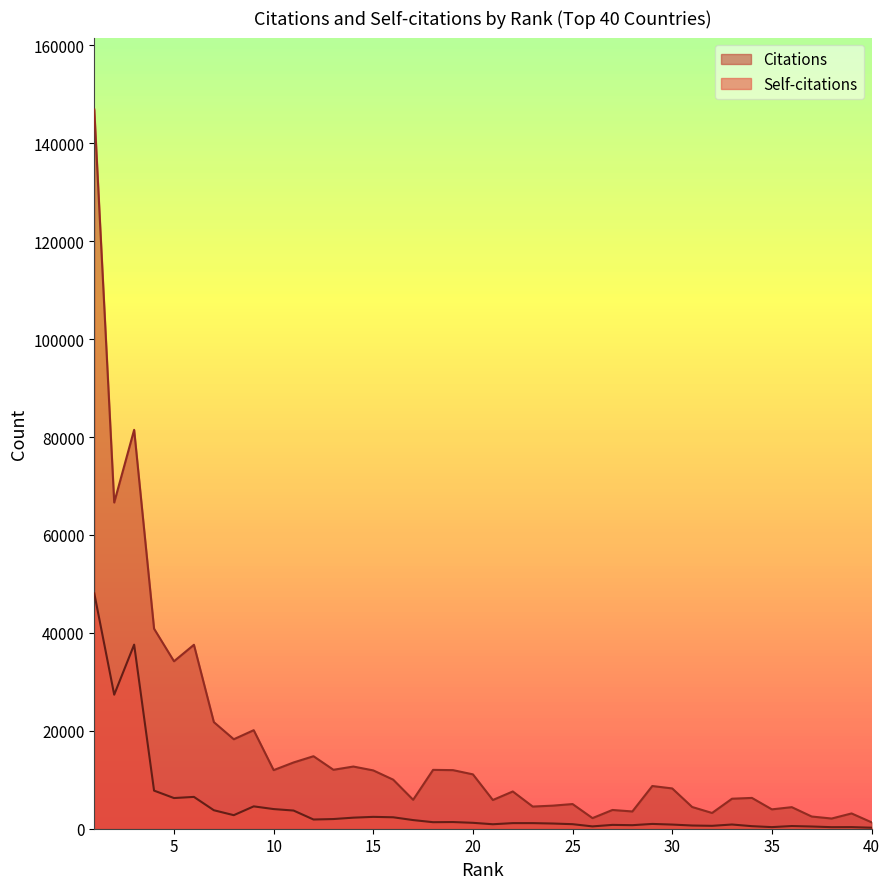

The Citations series shows 6592 at 27. True or false?

False